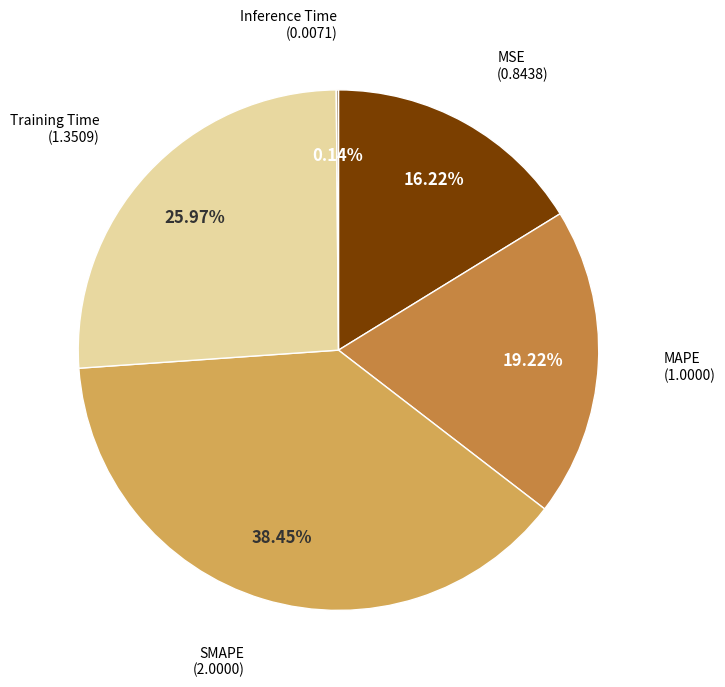

Is there a majority slice in this chart?

No